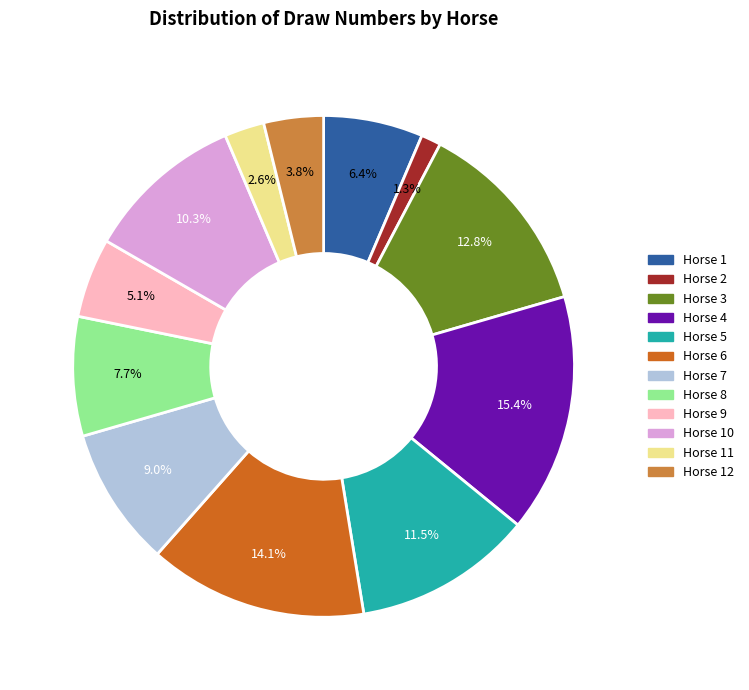

Does any single category account for the majority?

No